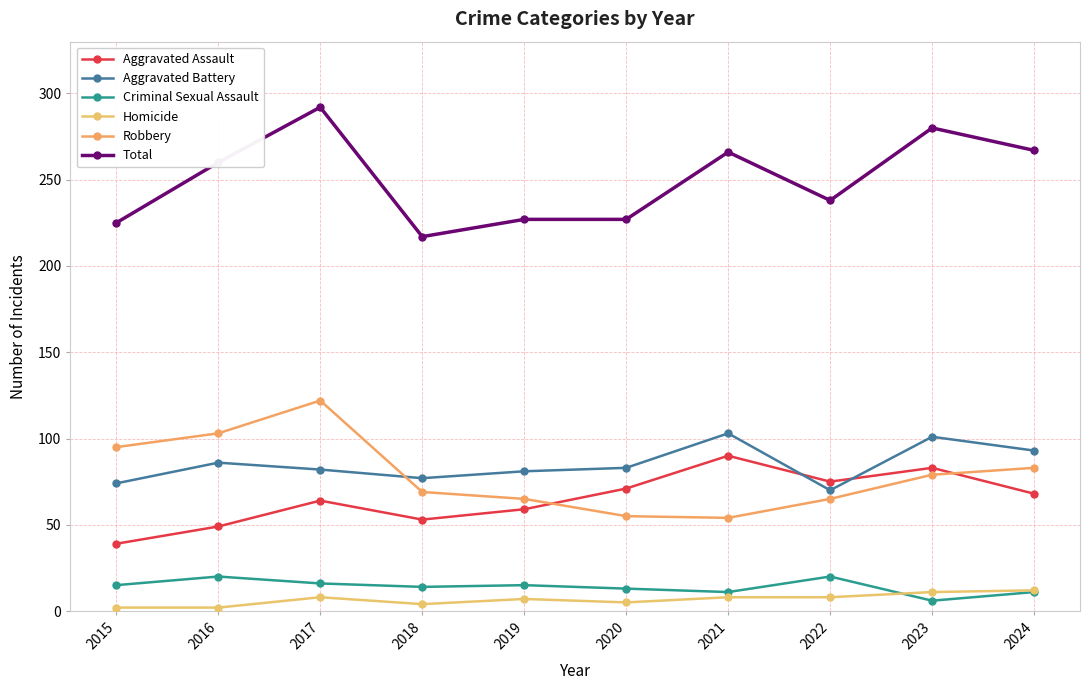

True or false: Criminal Sexual Assault has more than 1 interior local peaks.

True